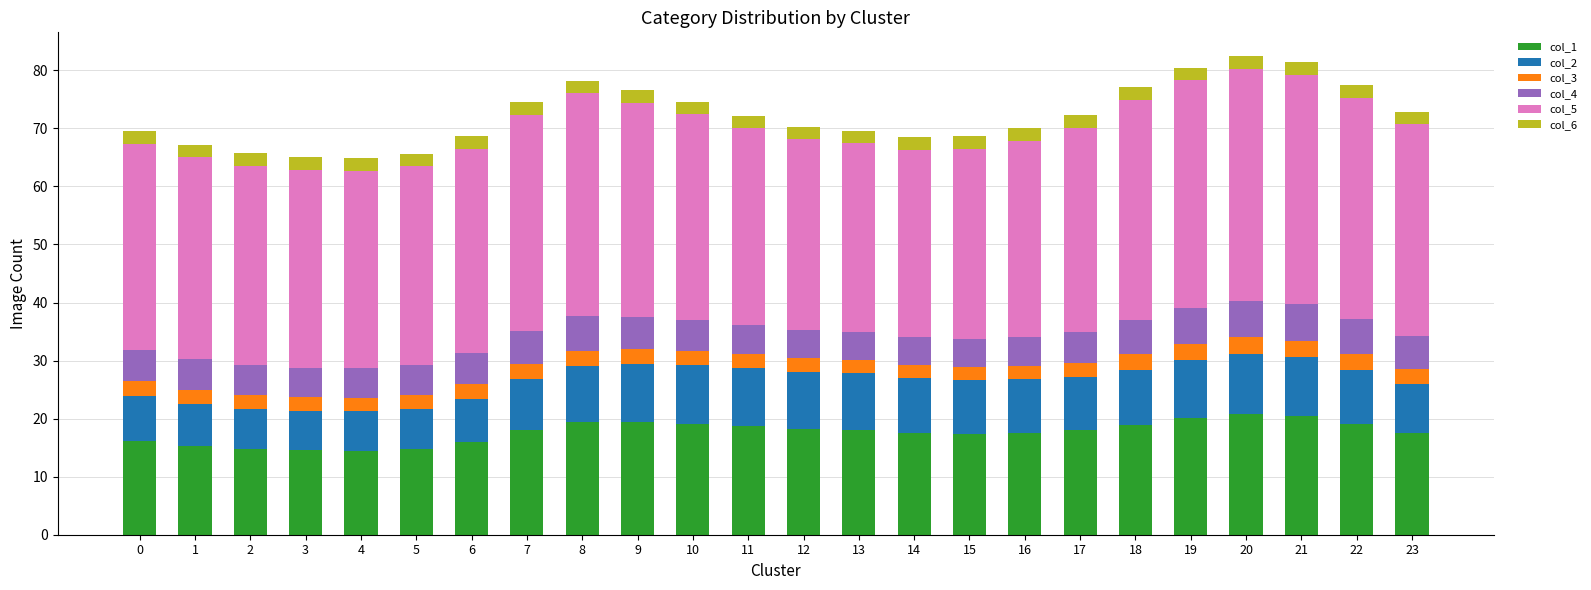

What is the total value across all series at 0?

69.5